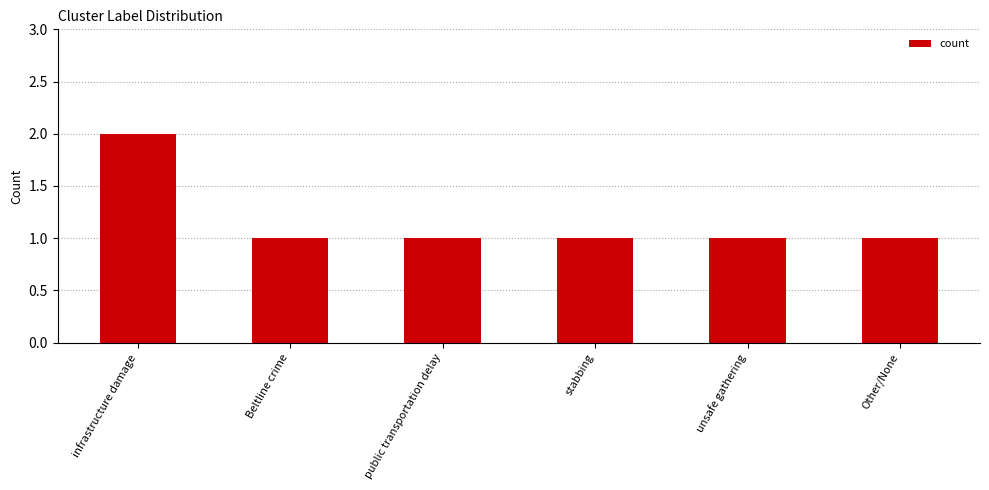

At which category does the chart reach its peak across all series?

infrastructure damage